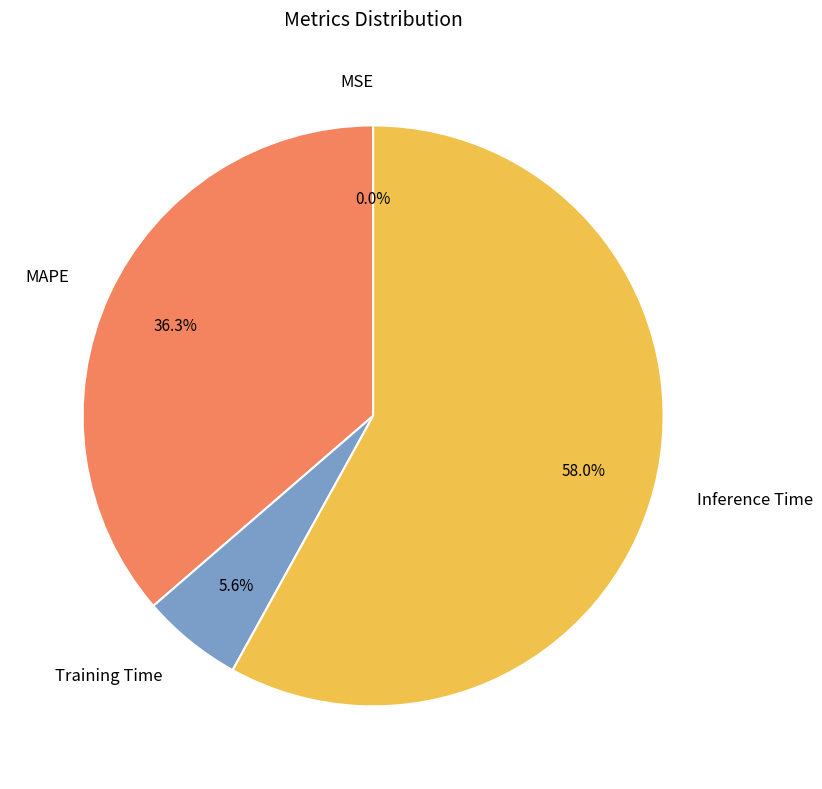

Between Inference Time and MAPE, which is larger?

Inference Time